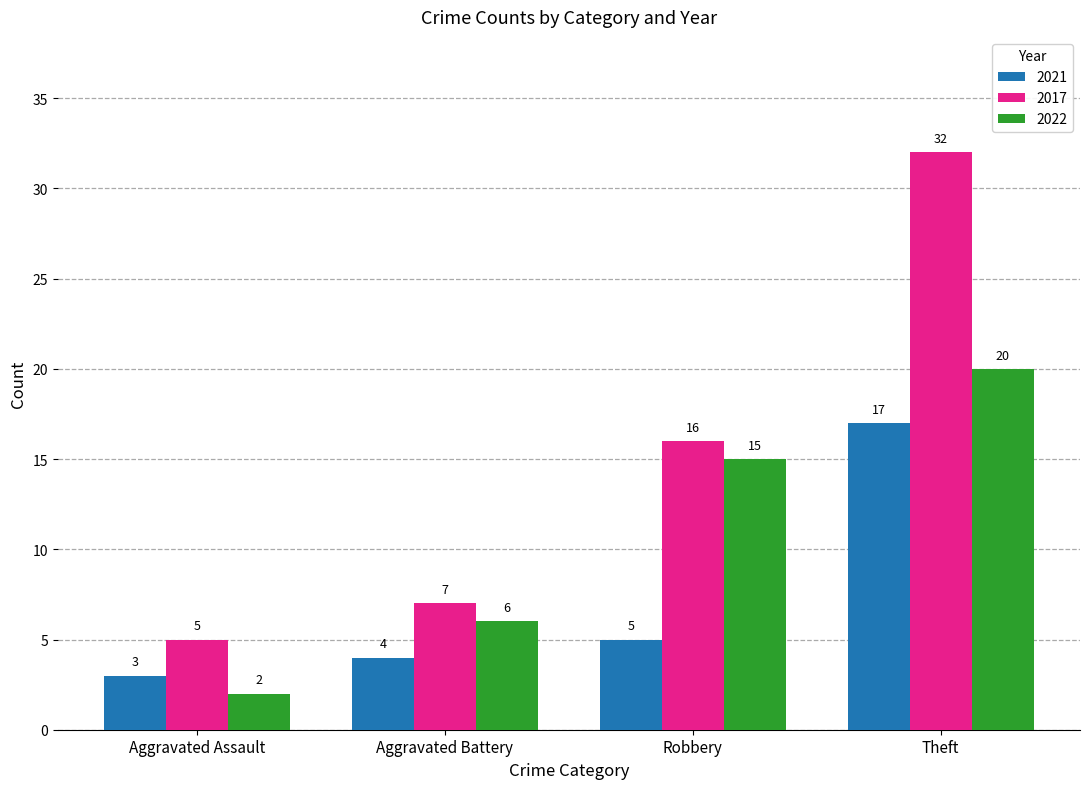

Rank the categories by 2017 value from highest to lowest.

Theft, Robbery, Aggravated Battery, Aggravated Assault